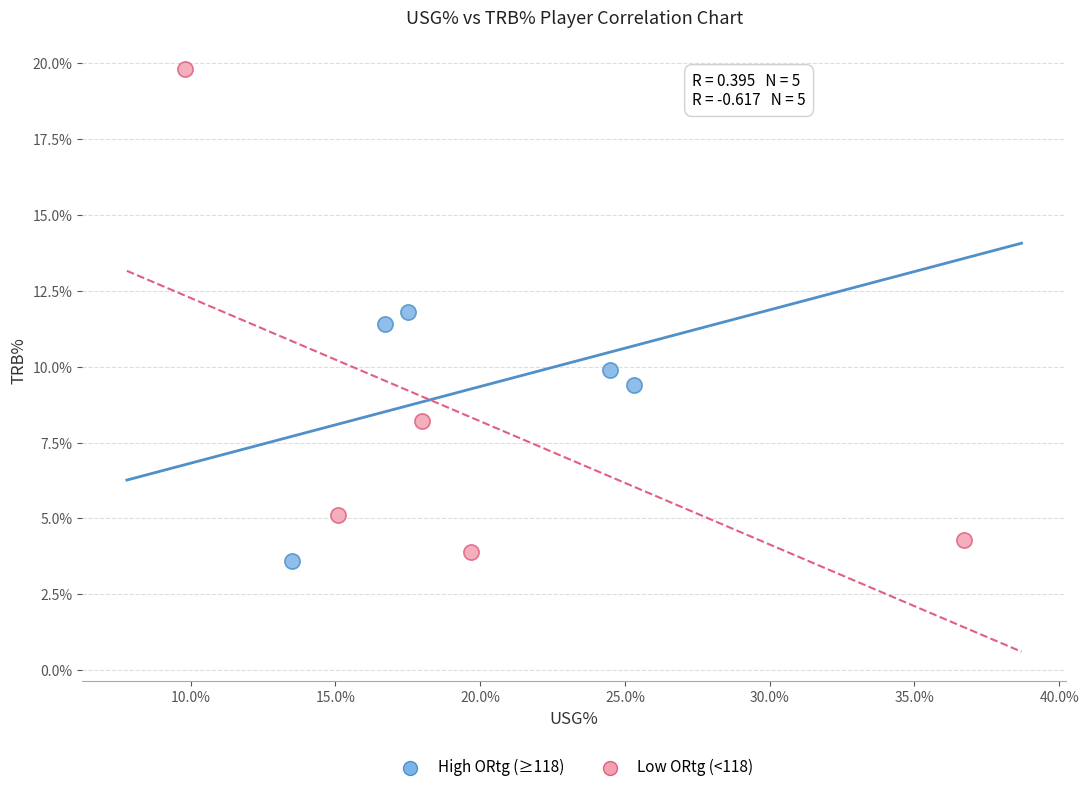

Which series has the largest Y range (max minus min)?

Low ORtg (<118)